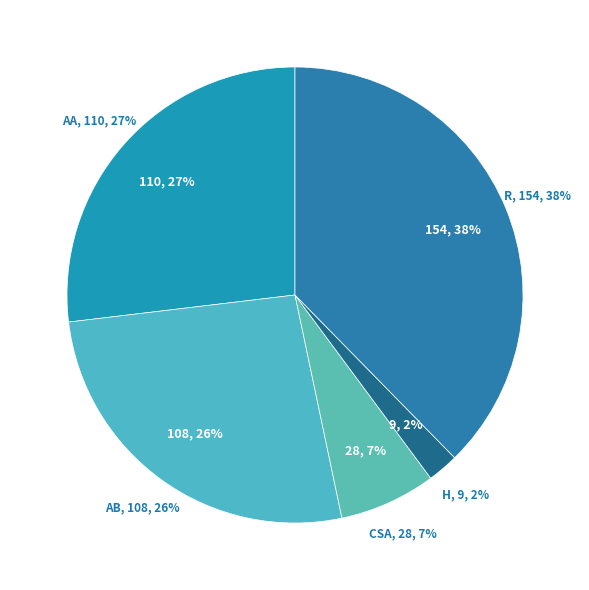

Which has a higher value, Aggravated Assault or Aggravated Battery?

Aggravated Assault